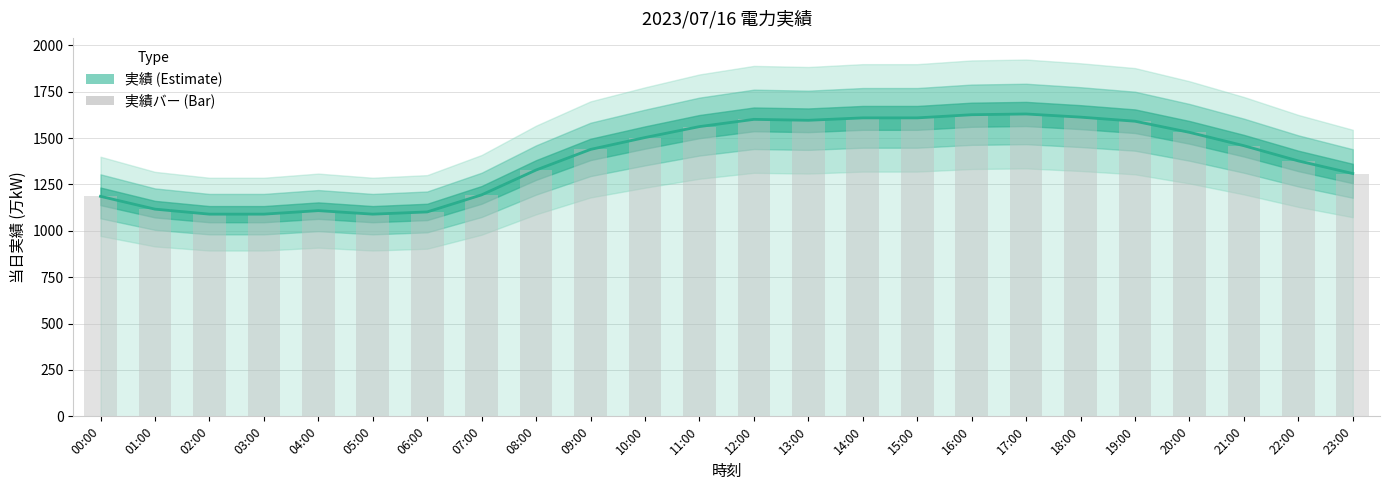

What is the maximum value shown in the chart?

1630